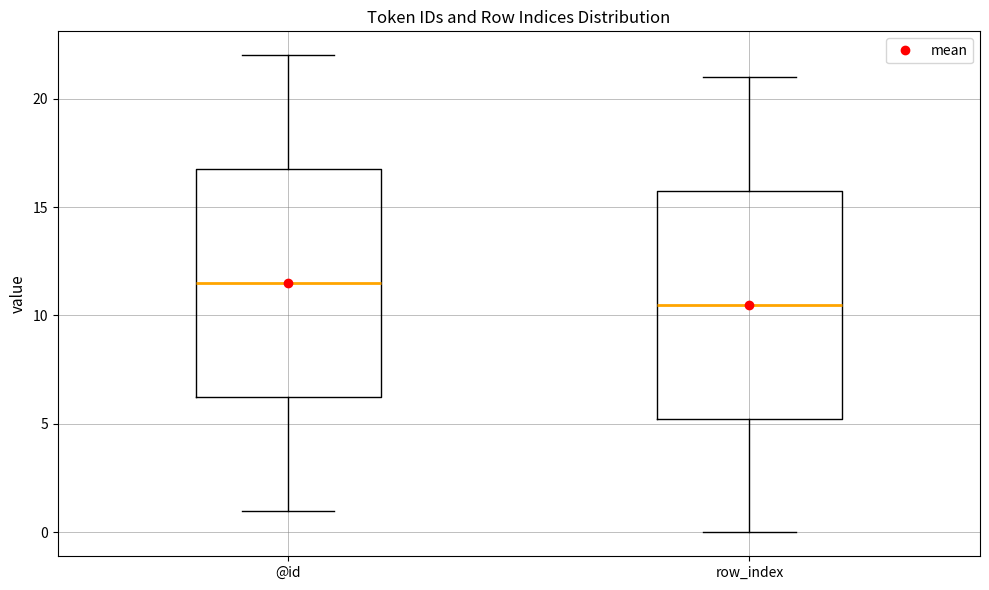

Which box's median line is the lowest?

row_index